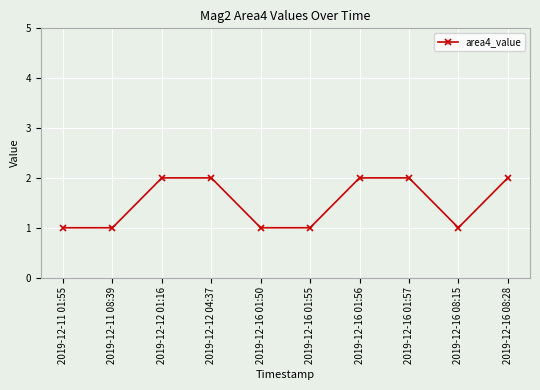

What is the sum of all values?

15